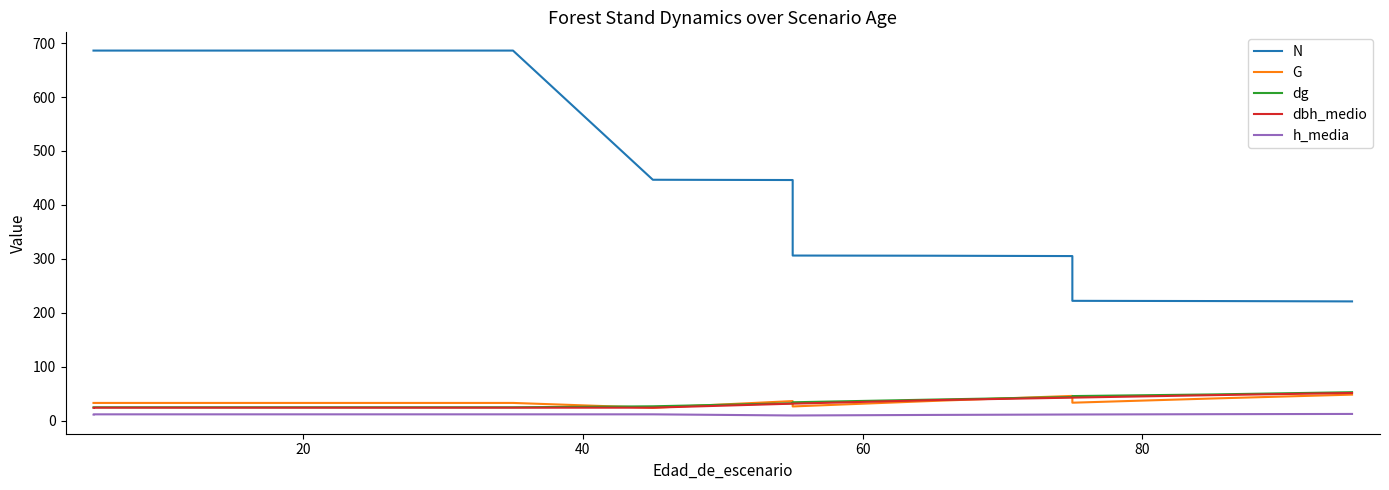

What is the lowest value of the h_media series?

9.5